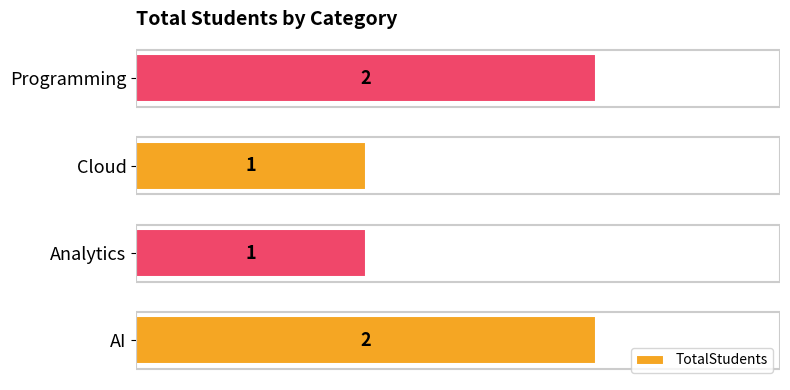

The value at Cloud is 0. True or false?

False